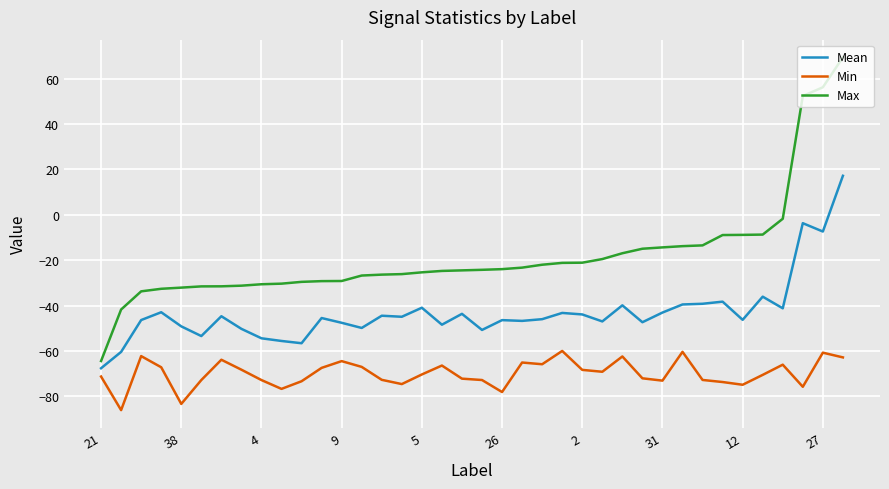

True or false: Min and Mean intersect in this chart.

False